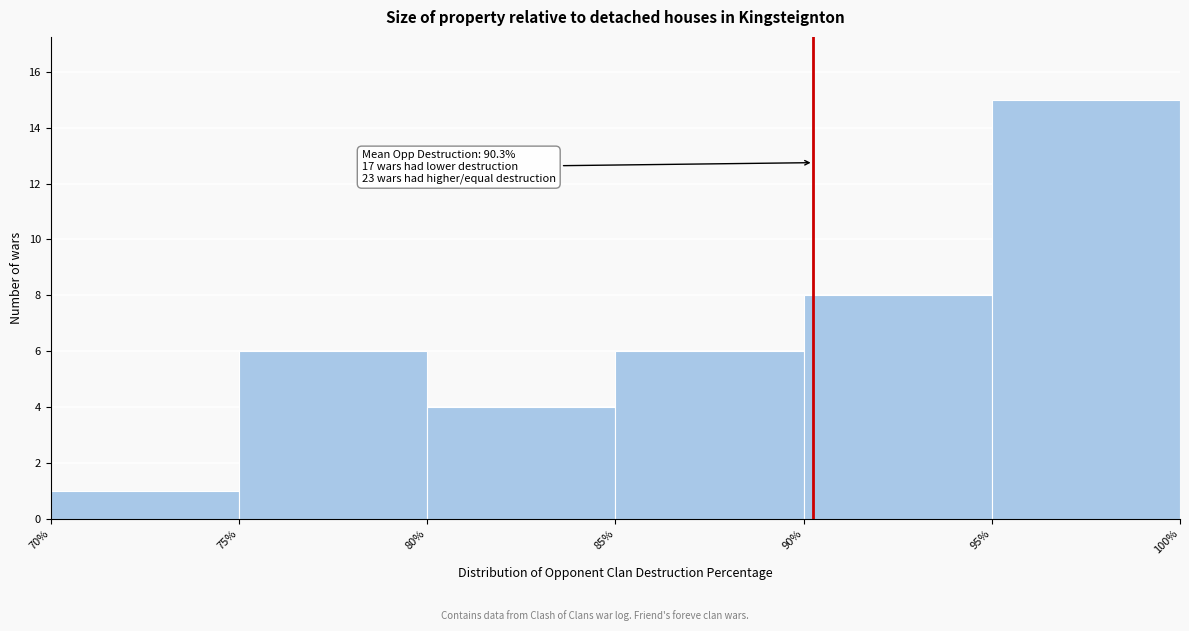

Over which range of the x-axis is the bar tallest?

95% to 100%